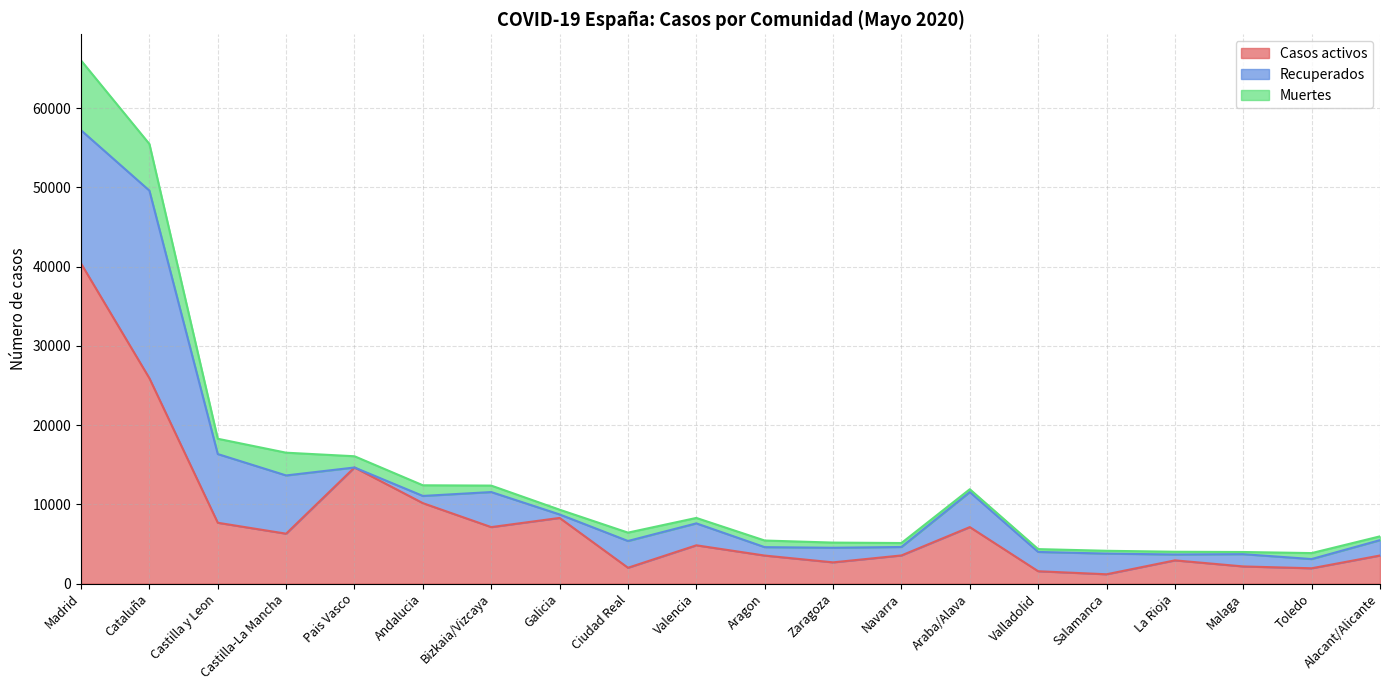

Reading left to right, list all the values displayed in this chart.

Casos activos: Madrid=40383	Cataluña=25904	Castilla y Leon=7672	Castilla-La Mancha=6294	Pais Vasco=14646	Andalucia=10148	Bizkaia/Vizcaya=7124	Galicia=8283	Ciudad Real=1996	Valencia=4828	Aragon=3534	Zaragoza=2676	Navarra=3550	Araba/Alava=7124	Valladolid=1554	Salamanca=1173	La Rioja=2927	Malaga=2161	Toledo=1929	Alacant/Alicante=3541
Recuperados: Madrid=16813	Cataluña=23678	Castilla y Leon=8670	Castilla-La Mancha=7349	Pais Vasco=0	Andalucia=909	Bizkaia/Vizcaya=4423	Galicia=439	Ciudad Real=3377	Valencia=2767	Aragon=1061	Zaragoza=1840	Navarra=1066	Araba/Alava=4423	Valladolid=2436	Salamanca=2608	La Rioja=741	Malaga=1548	Toledo=1165	Alacant/Alicante=1938
Muertes: Madrid=8809	Cataluña=5882	Castilla y Leon=1930	Castilla-La Mancha=2870	Pais Vasco=1418	Andalucia=1344	Bizkaia/Vizcaya=815	Galicia=601	Ciudad Real=1055	Valencia=687	Aragon=837	Zaragoza=654	Navarra=500	Araba/Alava=356	Valladolid=358	Salamanca=355	La Rioja=348	Malaga=274	Toledo=752	Alacant/Alicante=480